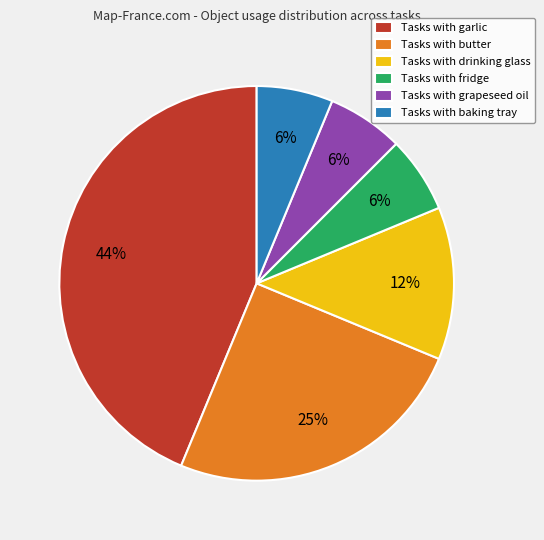

Which slice is the largest?

Tasks with garlic